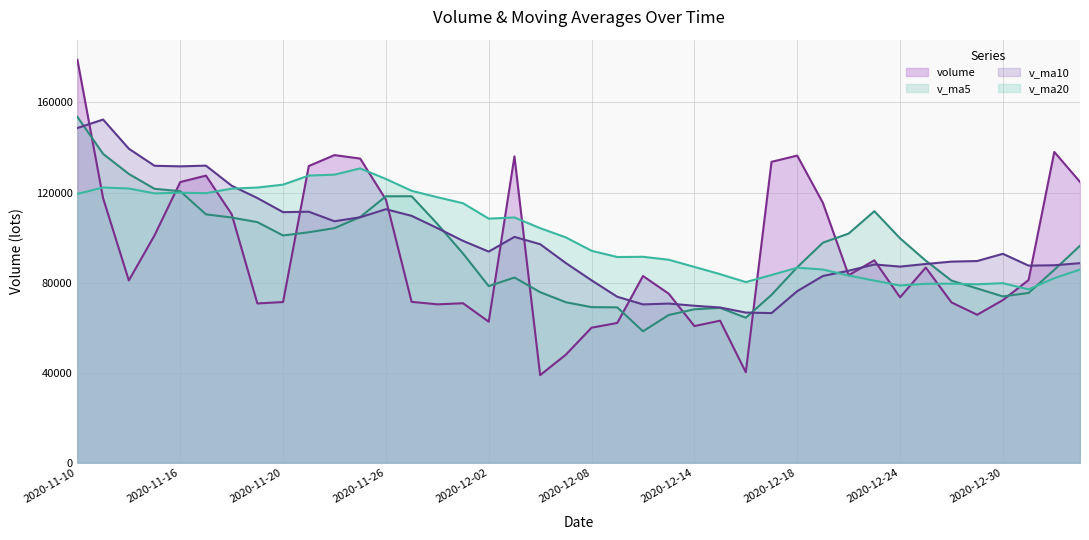

Which series has the largest range (max minus min)?

volume